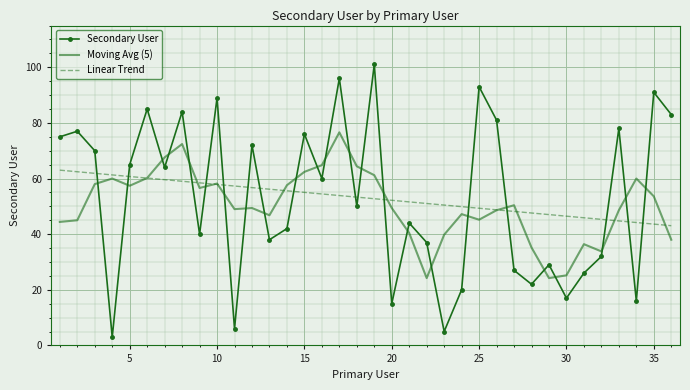

Which series has the widest spread of values?

Secondary User